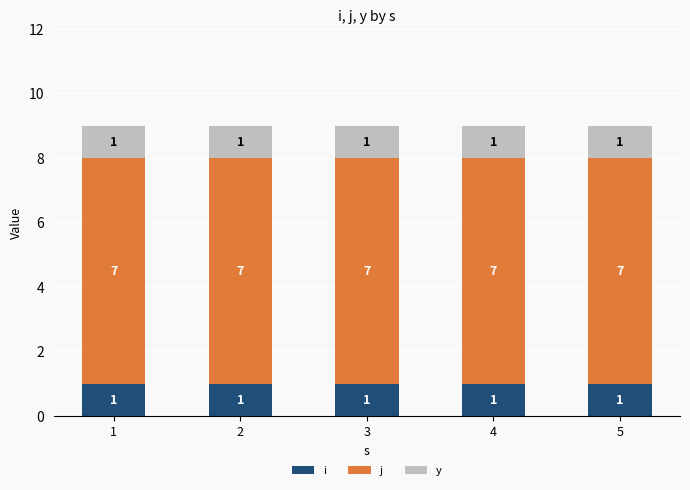

The value of i at 5 is 1. True or false?

True